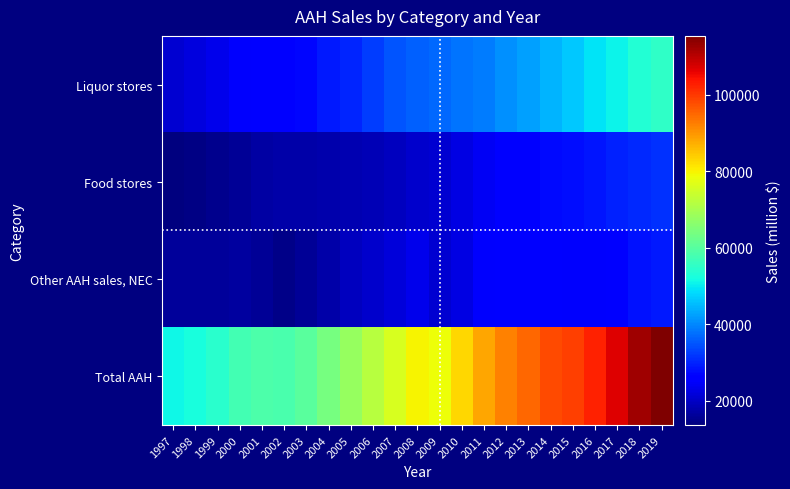

At how many categories does at least one series exceed 64354?

15